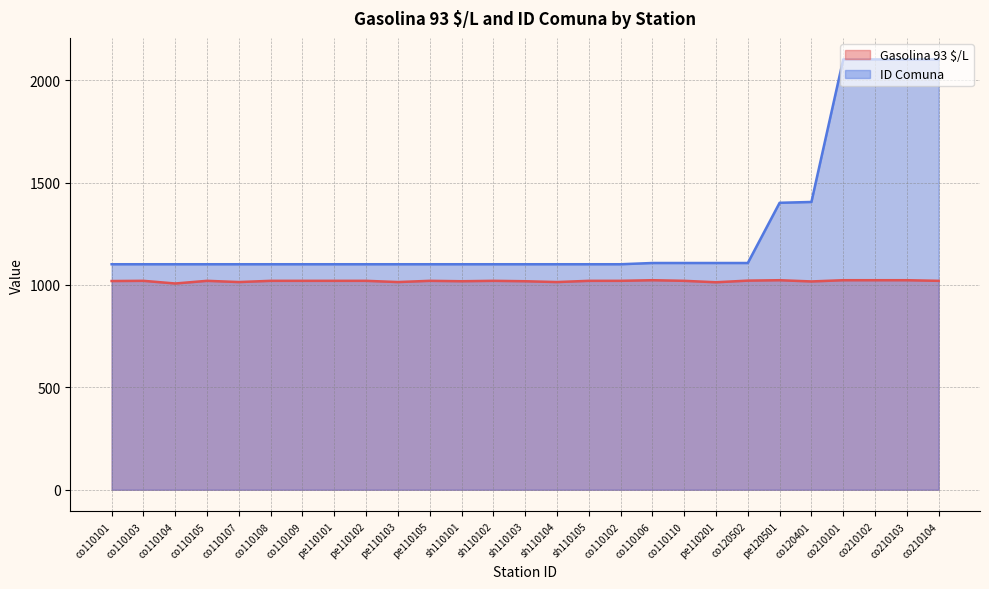

Which series has the largest total across all categories?

ID Comuna